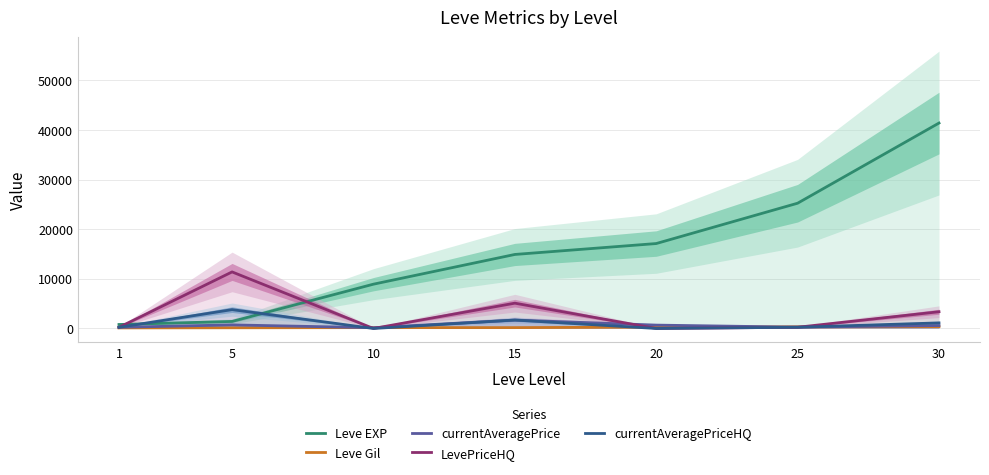

Reading right to left, list all the values displayed in this chart.

Leve EXP: 41410.0	25250.0	17120.0	14920.0	8930.0	1420.0	800.0
Leve Gil: 372.0	326.0	281.0	172.0	169.0	140.0	113.0
currentAveragePrice: 584.6	265.4	678.2	1700.0	147.5	722.6	232.7
LevePriceHQ: 3375.0	244.9	0.0	5100.0	0.0	11400.0	232.7
currentAveragePriceHQ: 1125.0	244.9	0.0	1700.0	0.0	3800.0	232.7